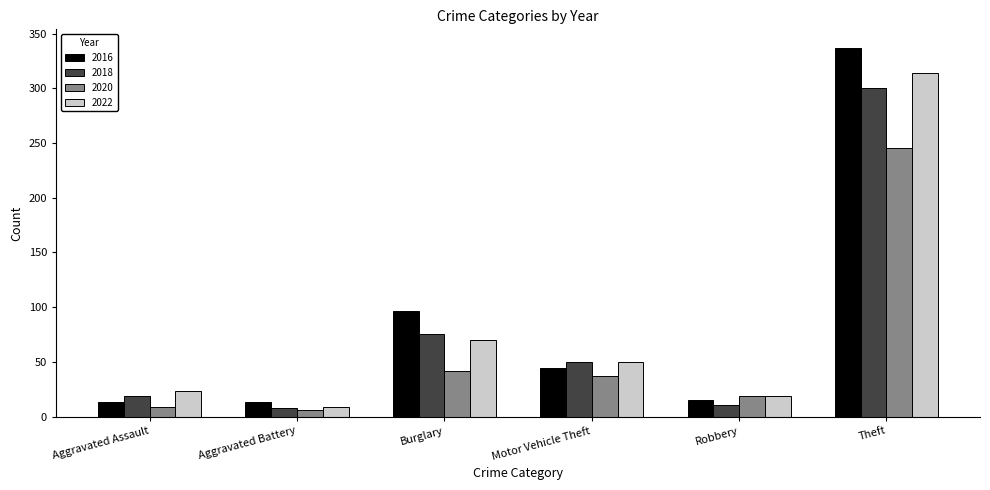

Which series has the widest spread of values?

2016